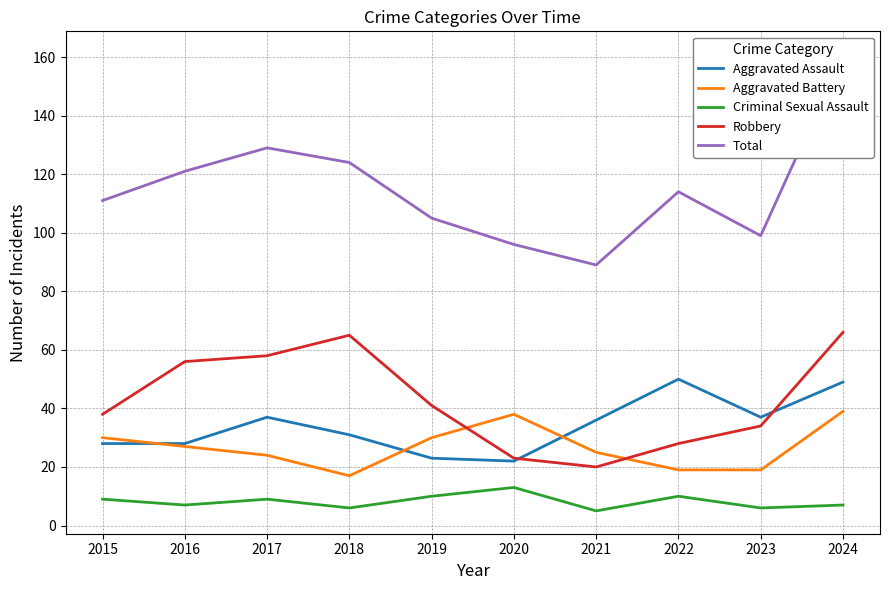

Where is the first local maximum for Robbery?

2018